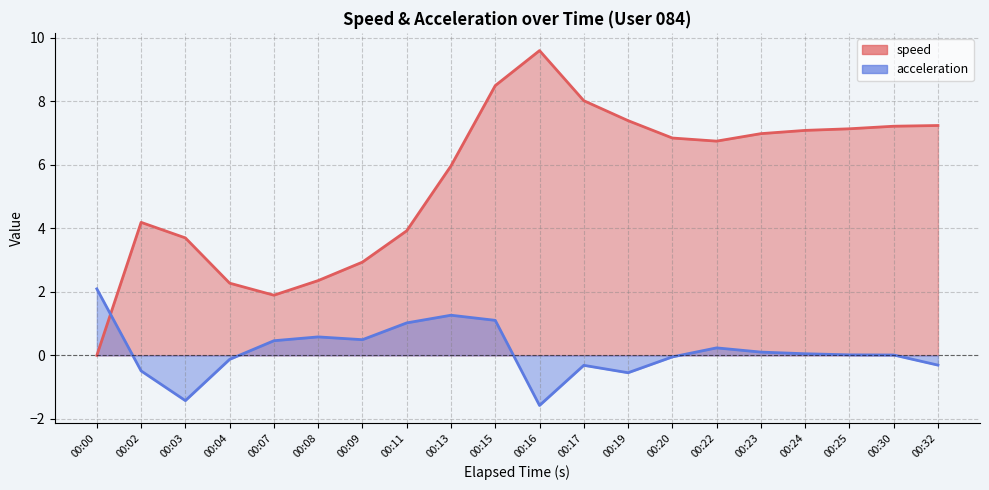

Where is the first local minimum for speed?

00:07